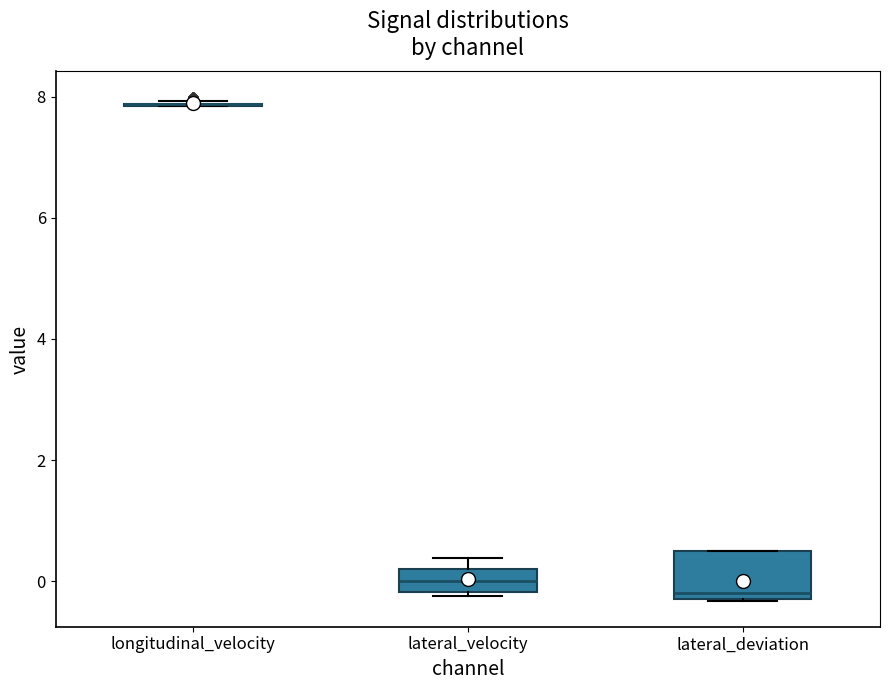

Where is the upper edge of the box for lateral_velocity on the y-axis? The values are not printed on the chart, so give them approximately, as read against the axis.

0.2